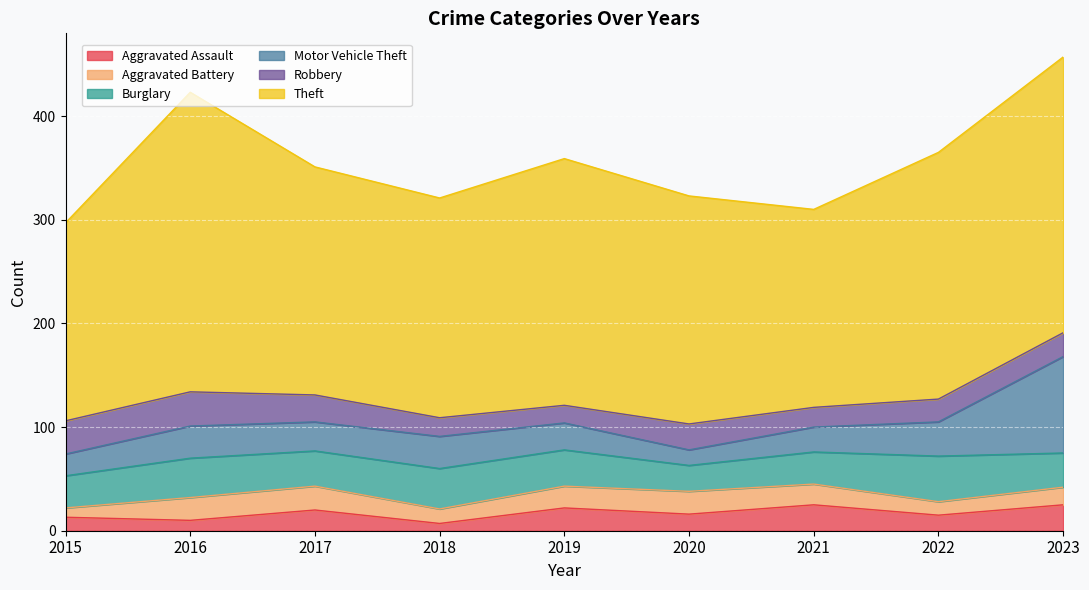

Which series has the largest range (max minus min)?

Theft